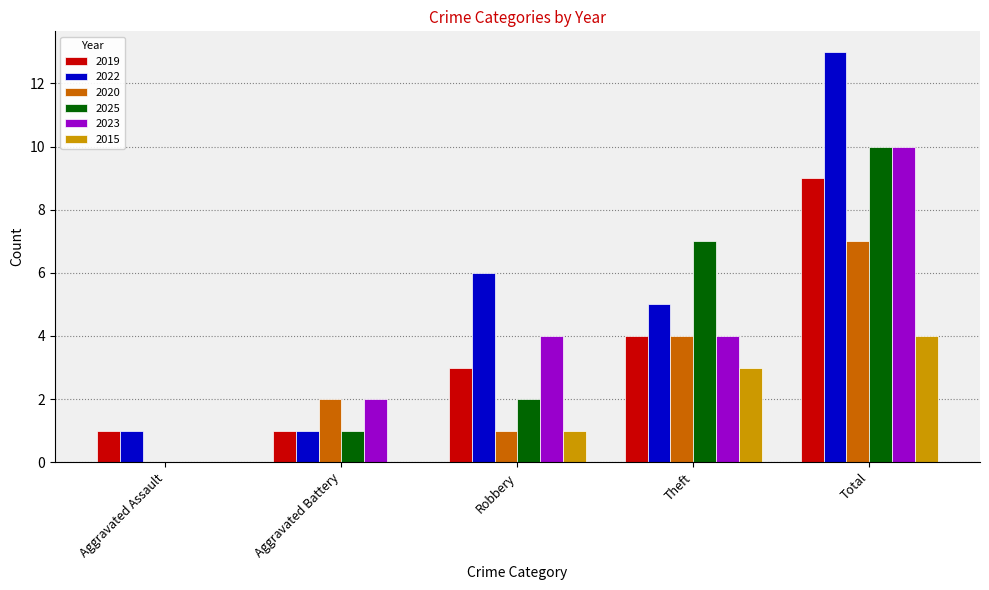

What is the maximum value for 2022?

13